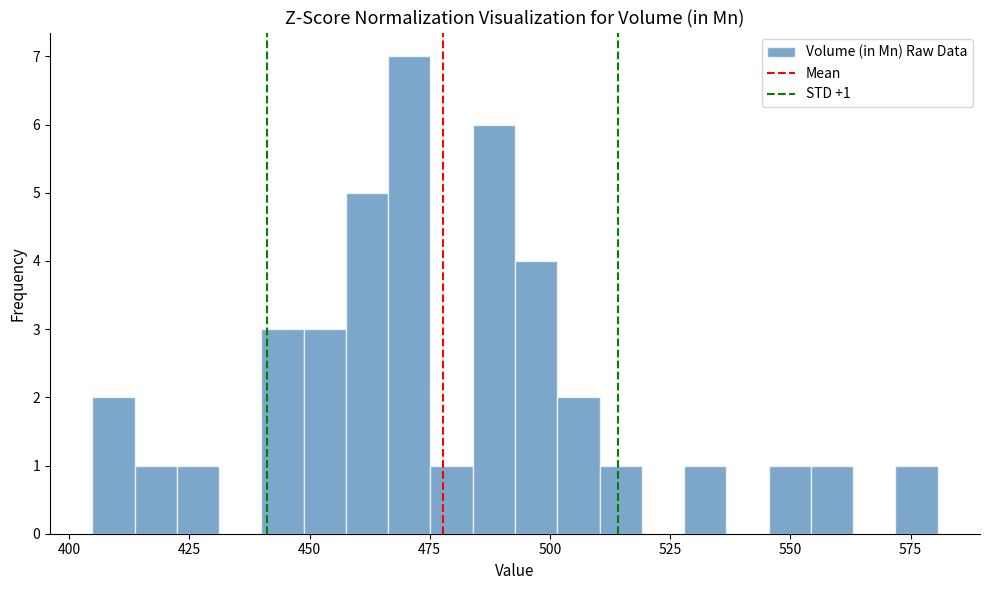

Read against the x-axis, roughly where is the centre of the tallest bar?

470